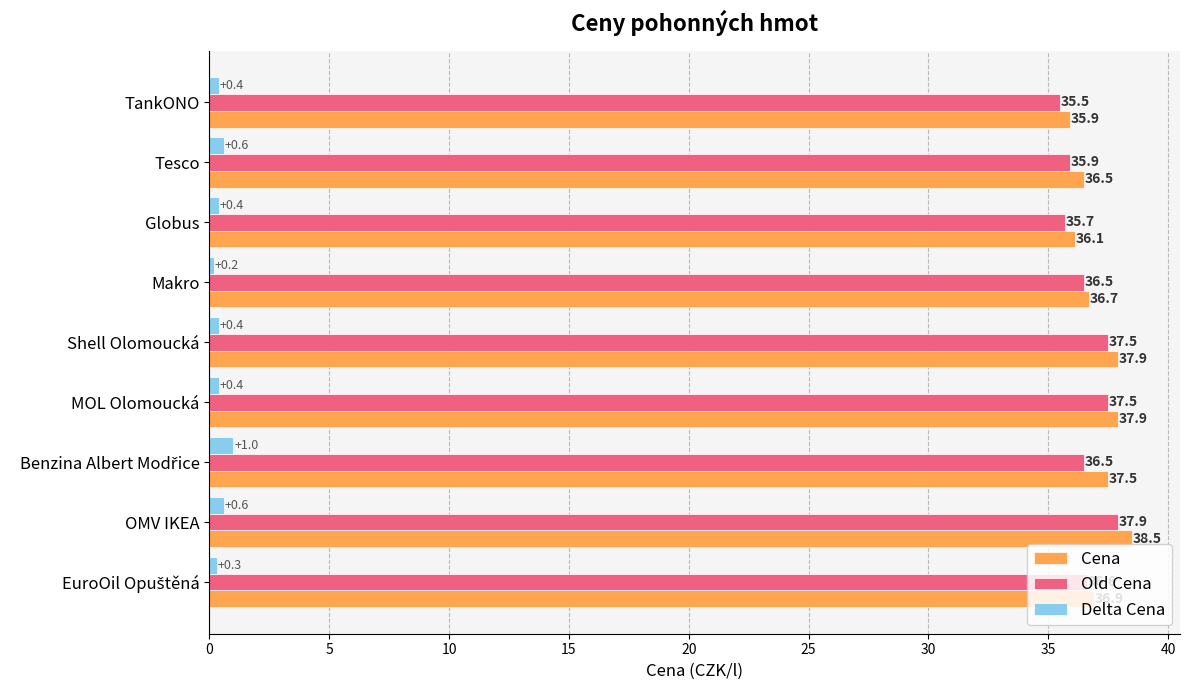

List the series in order of their peak value, lowest first.

Delta Cena, Old Cena, Cena